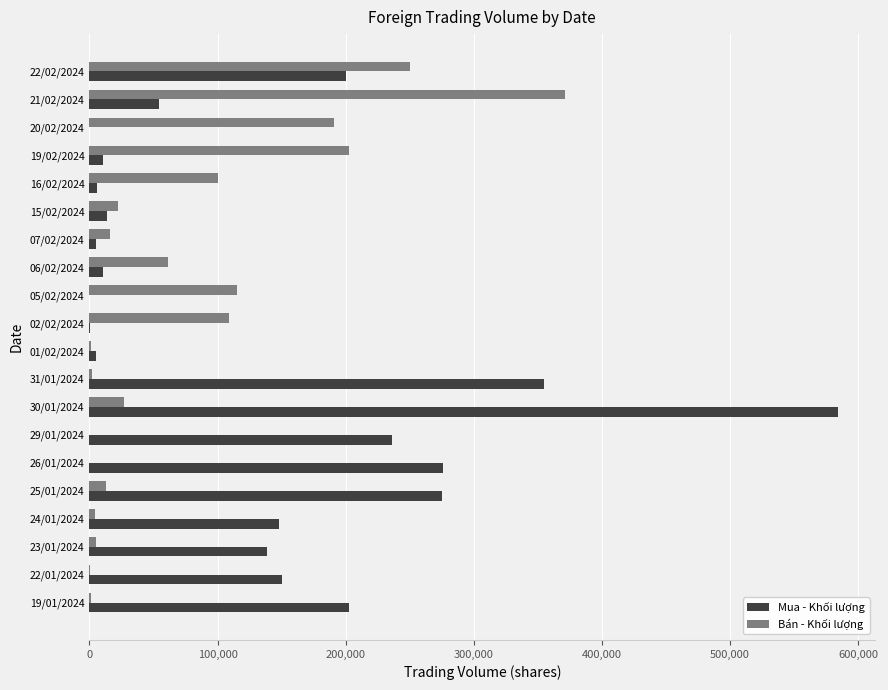

The value of Mua - Khối lượng at 25/01/2024 is 135493. True or false?

False